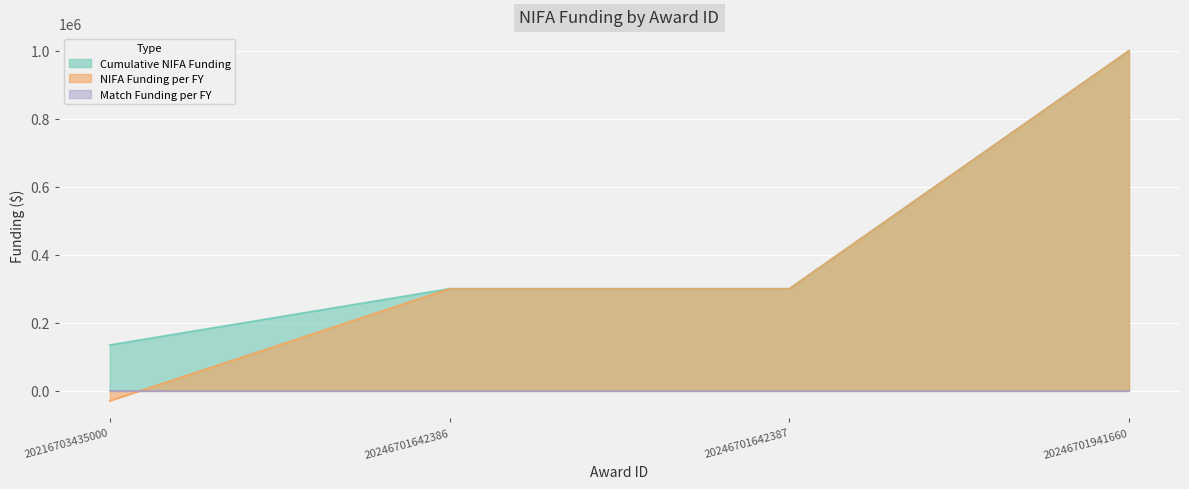

Which series has the largest total across all categories?

Cumulative NIFA Funding